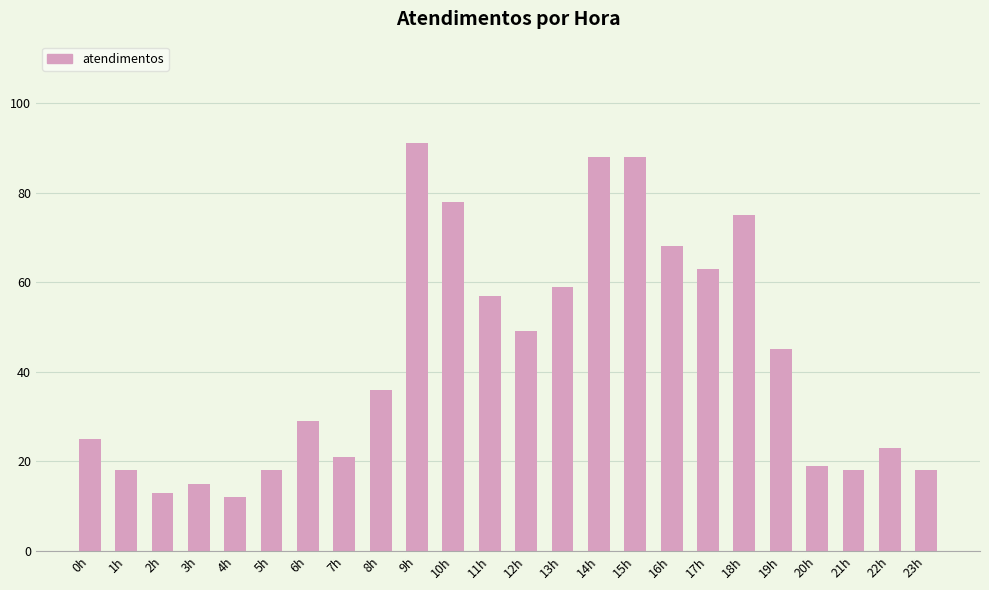

Reading left to right, what are all the values shown in this chart?

25	18	13	15	12	18	29	21	36	91	78	57	49	59	88	88	68	63	75	45	19	18	23	18